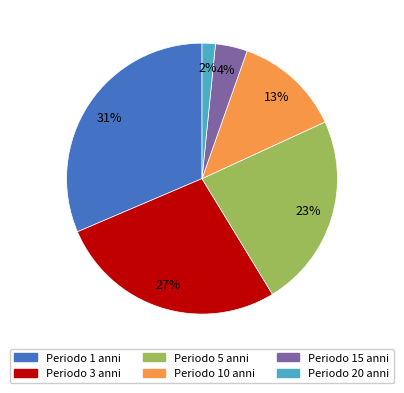

Is there a majority slice in this chart?

No